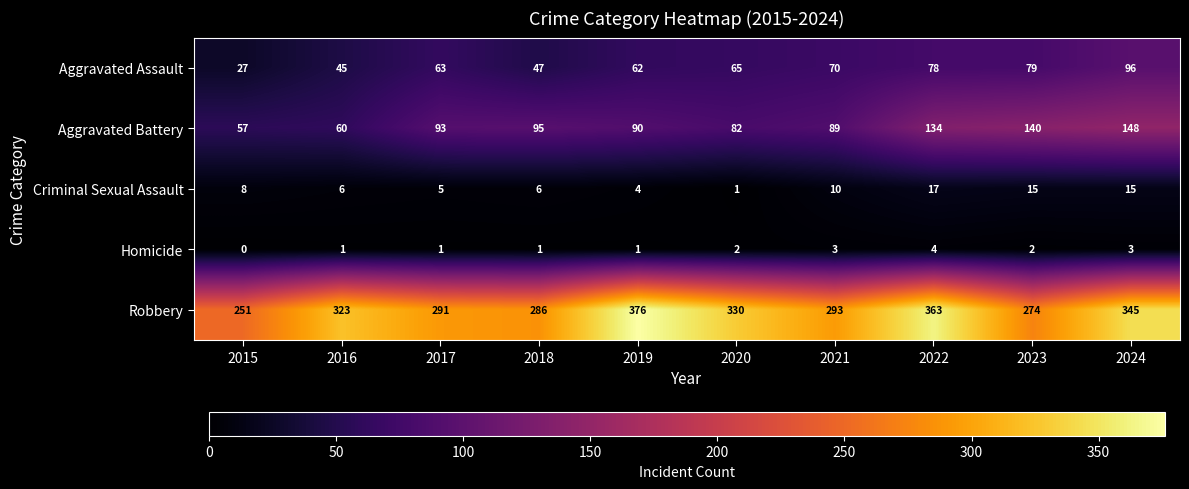

The Aggravated Assault series shows 27 at 2015. True or false?

True